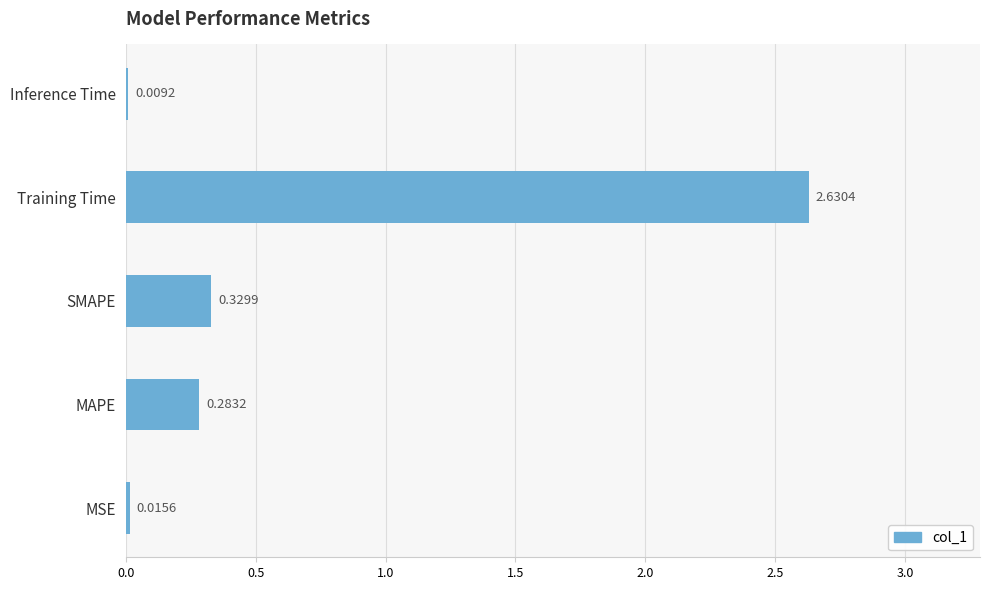

At which category does the chart reach its peak across all series?

Training Time